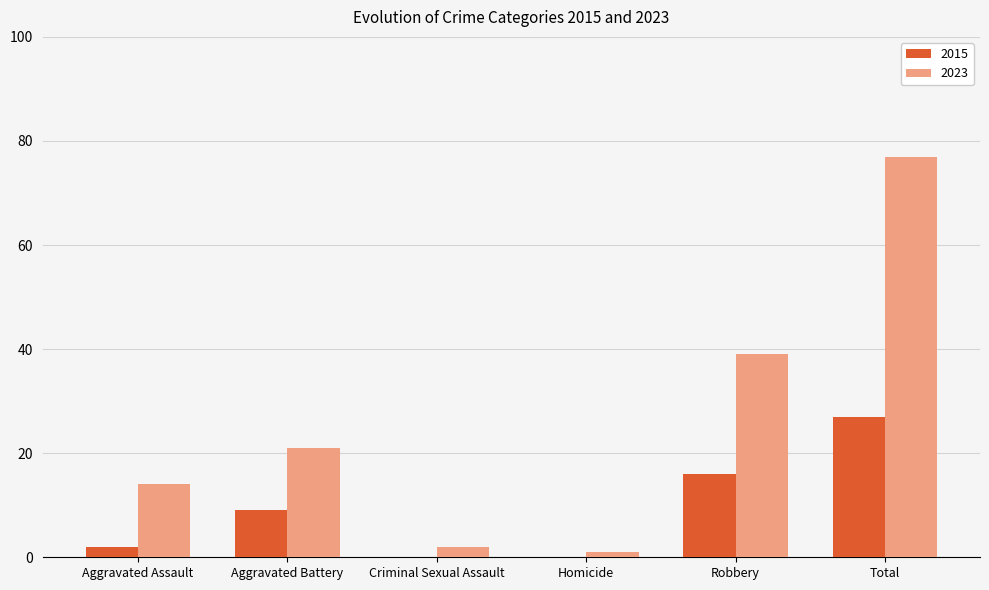

Reading right to left, transcribe all the data shown in this chart.

2015: Total=27	Robbery=16	Homicide=0	Criminal Sexual Assault=0	Aggravated Battery=9	Aggravated Assault=2
2023: Total=77	Robbery=39	Homicide=1	Criminal Sexual Assault=2	Aggravated Battery=21	Aggravated Assault=14